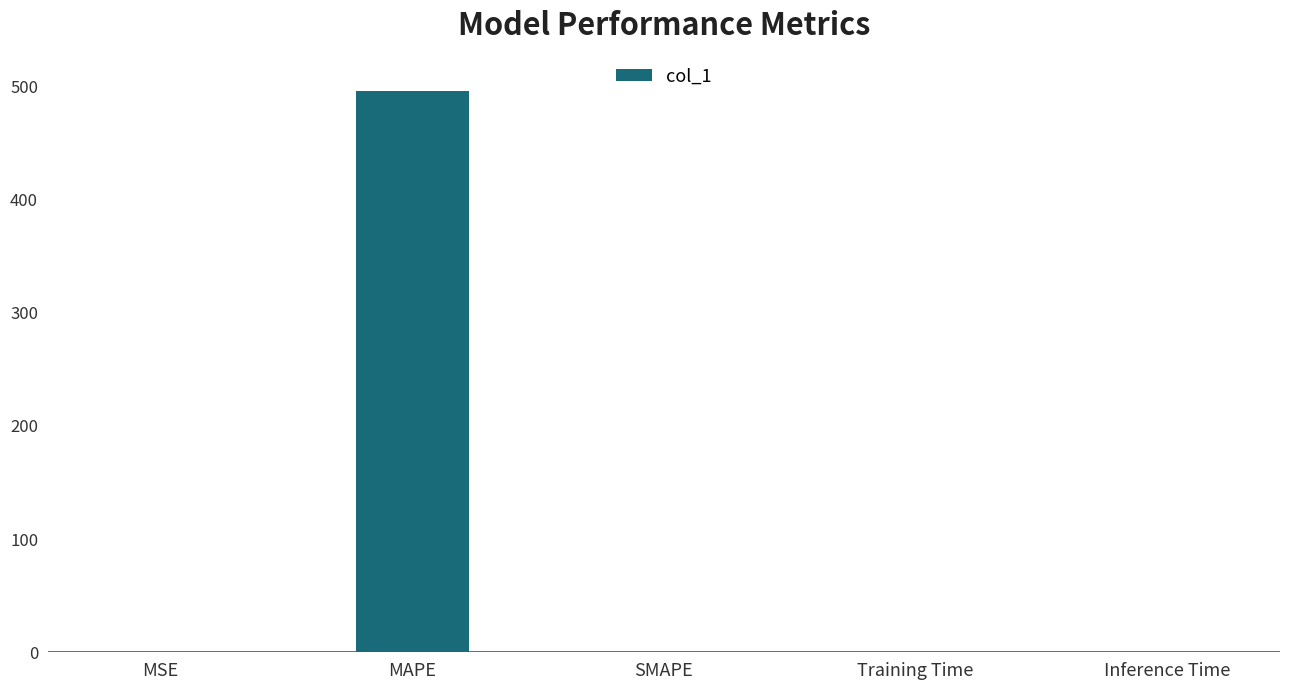

Is it true that the value at Inference Time is 0.0?

True